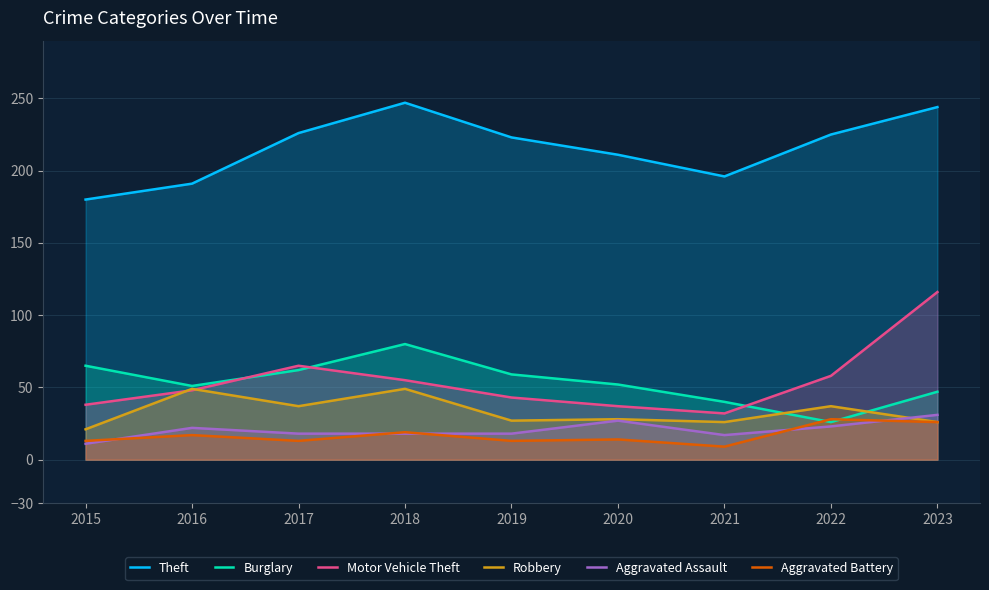

What is the average value of the Aggravated Assault series?

21